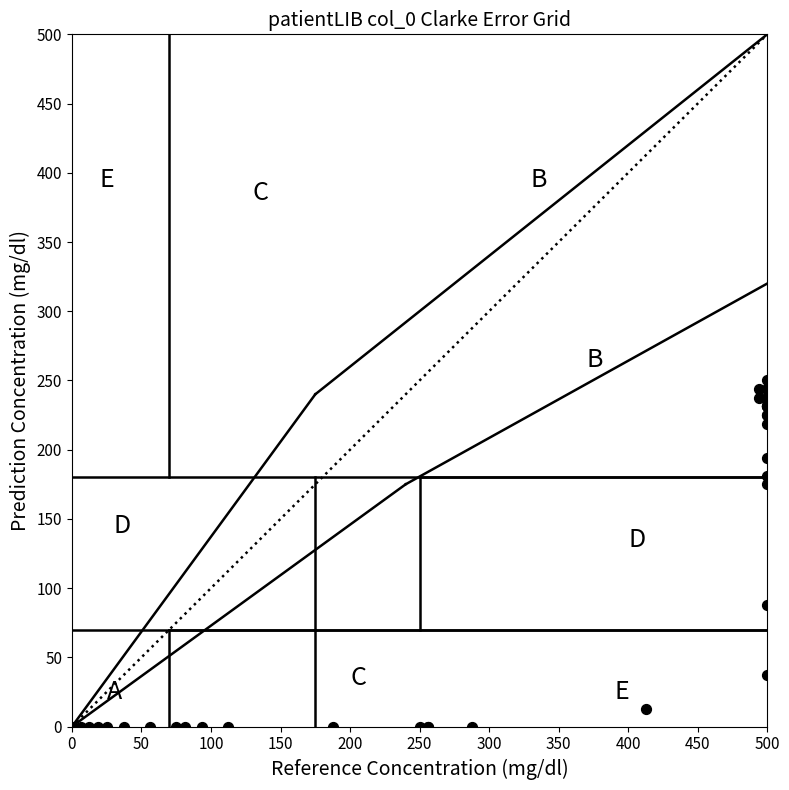

What Y value in the scatter plot is closest to 125?

87.5